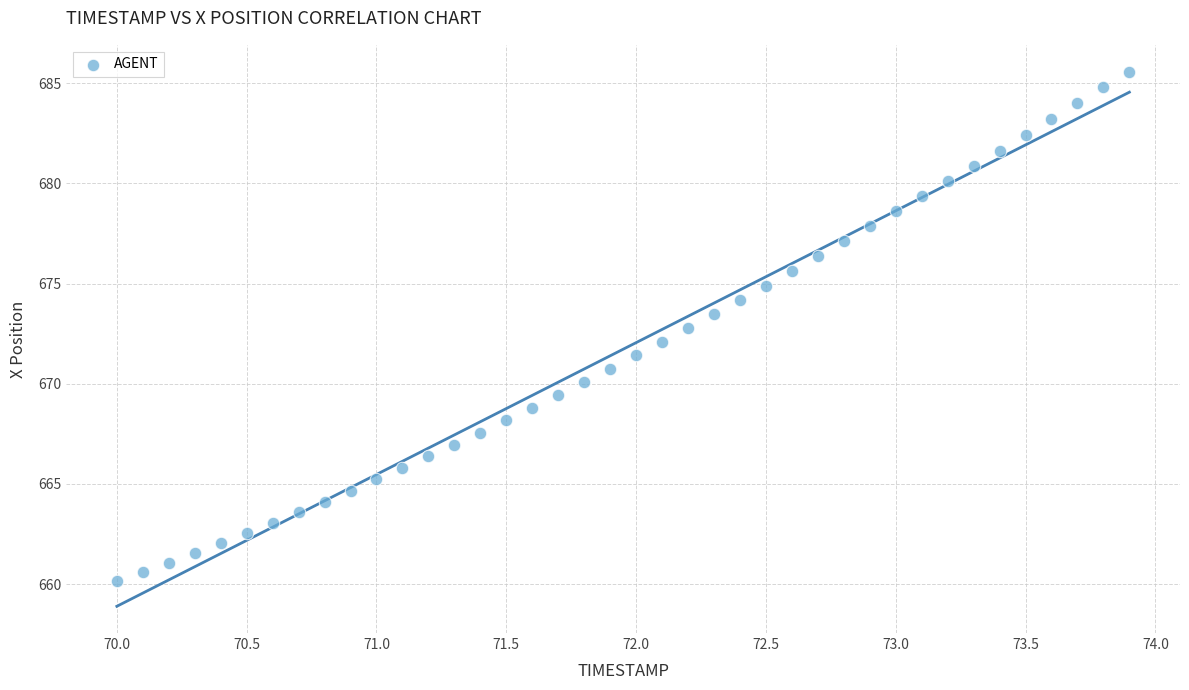

What is the range of X values (max minus min)?

3.9